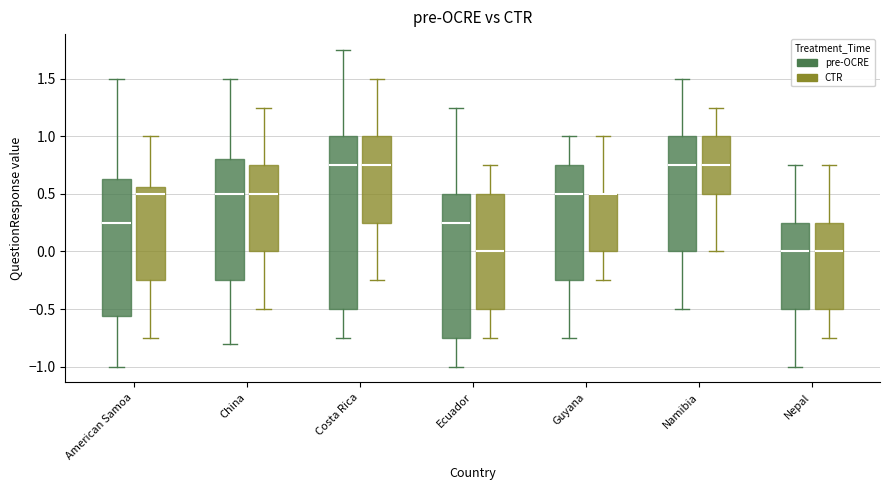

Where does the lower whisker of the box for Nepal (pre-OCRE) end on the y-axis? The values are not printed on the chart, so give them approximately, as read against the axis.

-1.00